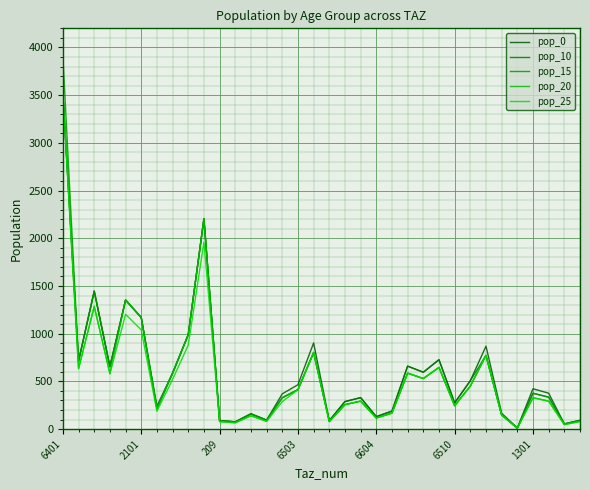

Reading right to left, extract all data points from this chart.

pop_0: 91.7	54.1	376.5	422.6	11.8	166.4	868.9	506.9	274.9	727.1	595.8	659.8	188.5	130.6	329.7	288.5	88.8	903.0	465.0	369.6	93.6	160.1	75.8	89.8	2204.4	989.6	586.3	240.2	1169.2	1353.0	653.6	1446.0	713.6	3513.8
pop_10: 91.7	54.1	334.7	375.6	10.5	147.9	772.4	506.9	274.9	727.1	595.8	659.8	188.5	130.6	329.7	288.5	88.8	802.7	413.3	328.5	93.6	160.1	75.8	89.8	2204.4	989.6	586.3	213.5	1169.2	1353.0	653.6	1446.0	713.6	3513.8
pop_15: 91.7	54.1	334.7	375.6	10.5	147.9	772.4	450.6	244.4	646.4	529.6	586.5	167.6	116.1	293.0	256.5	78.9	802.7	413.3	328.5	93.6	160.1	75.8	89.8	2204.4	989.6	586.3	213.5	1169.2	1353.0	653.6	1446.0	713.6	3904.2
pop_20: 80.2	47.3	292.8	328.7	10.5	147.9	772.4	450.6	244.4	646.4	529.6	586.5	167.6	116.1	293.0	256.5	78.9	802.7	413.3	328.5	81.9	140.1	66.3	78.6	2204.4	989.6	586.3	213.5	1169.2	1353.0	581.0	1285.3	634.3	3513.8
pop_25: 80.2	47.3	292.8	328.7	9.2	147.9	772.4	450.6	244.4	646.4	529.6	586.5	167.6	116.1	293.0	256.5	78.9	802.7	413.3	287.5	81.9	140.1	66.3	78.6	1959.4	879.6	521.1	186.8	1039.3	1202.6	581.0	1285.3	634.3	3513.8